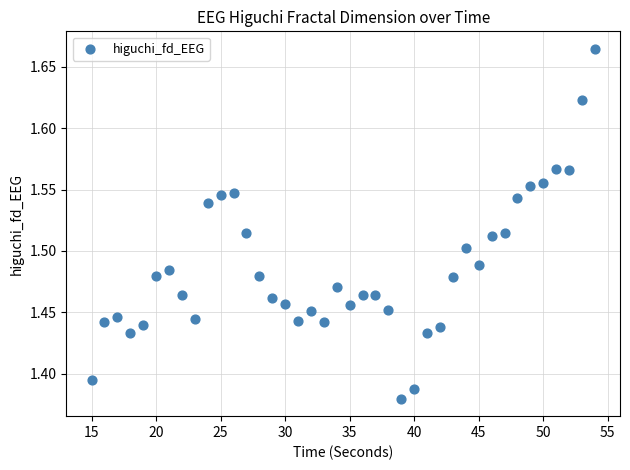

What is the range of X values (max minus min)?

39.0